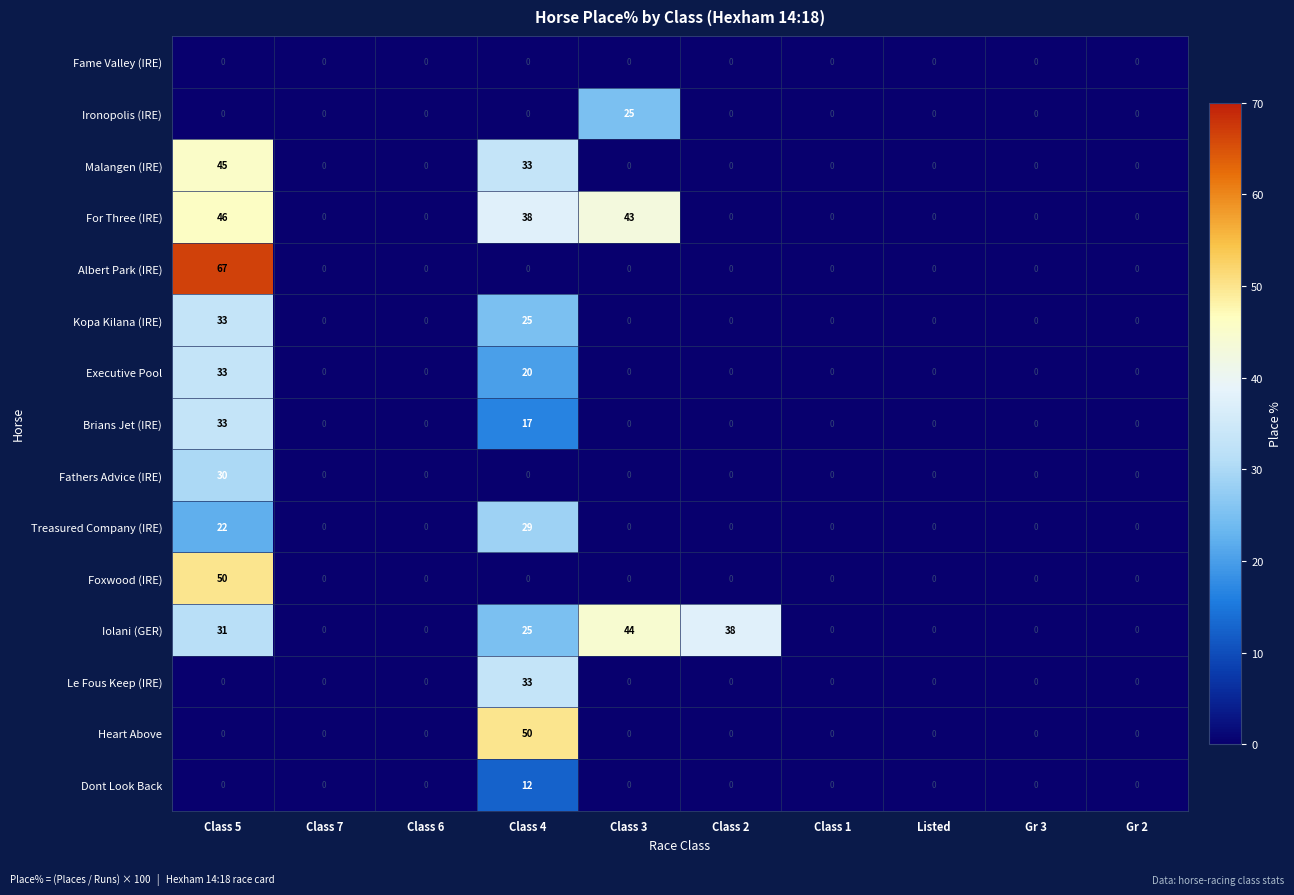

Which series has the largest range (max minus min)?

Albert Park (IRE)